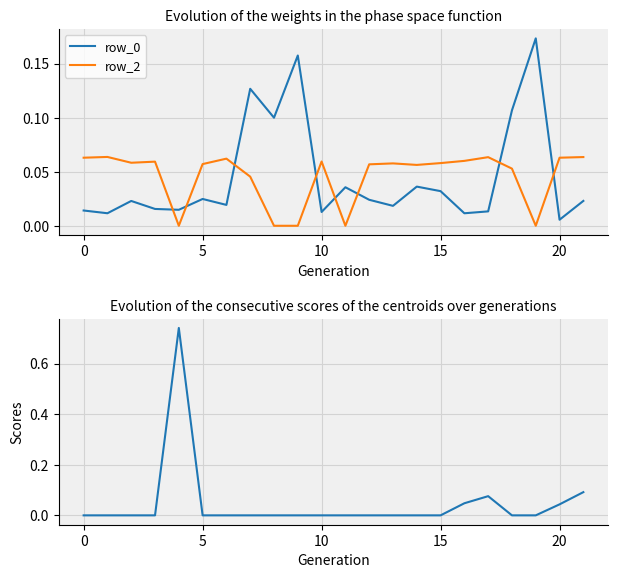

What is the value of the row_0 point at the 20th from the left?

0.2